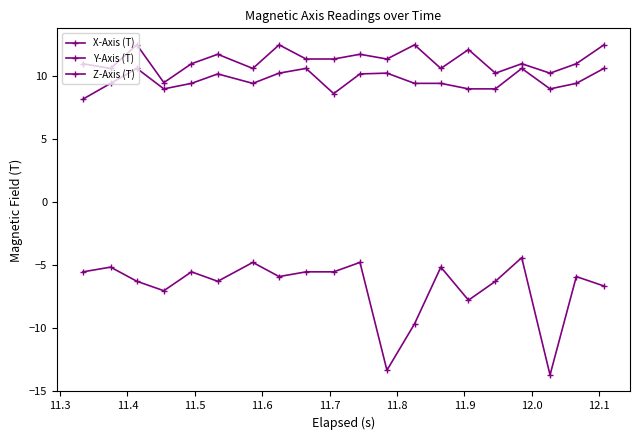

How many lines are shown in the chart?

3